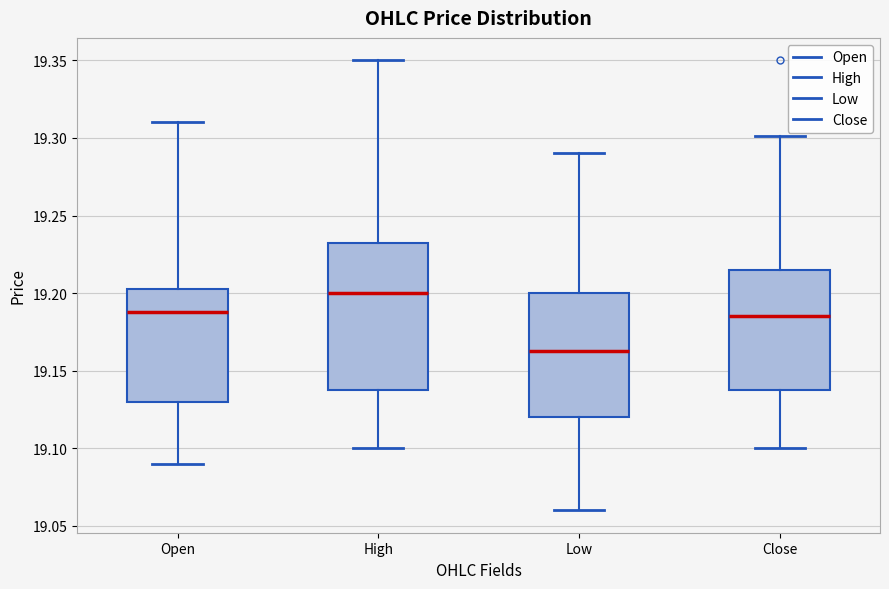

Which box has the lowest median line?

Low